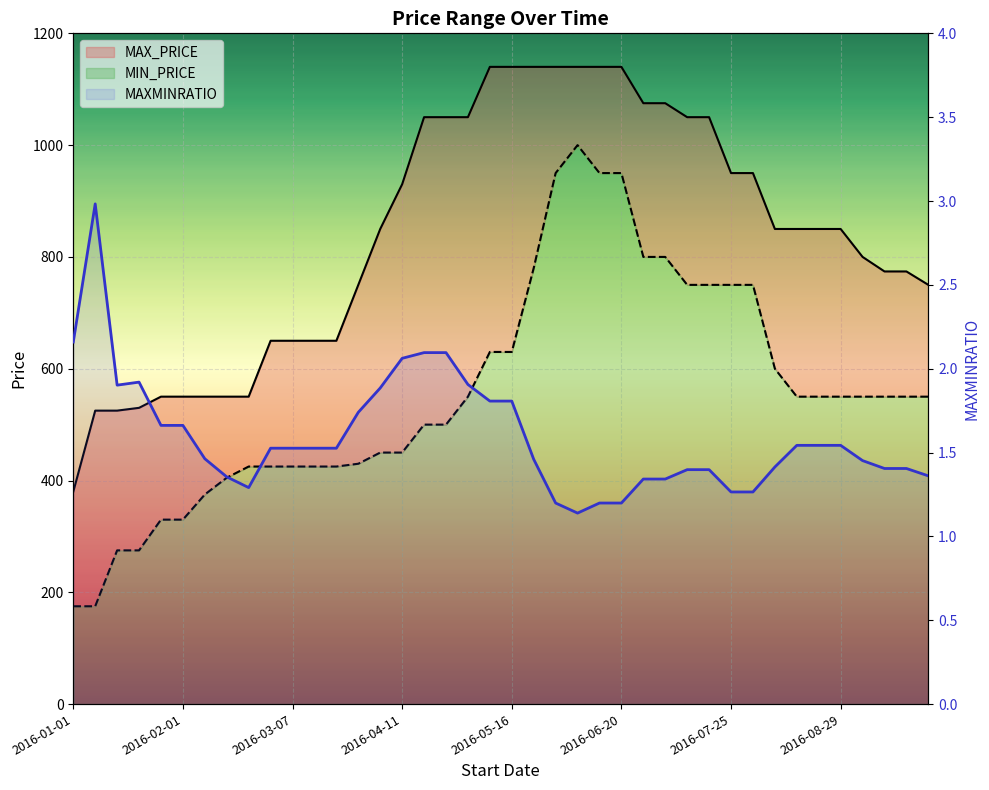

What is the spread (max minus min) of values at 17?

1047.9